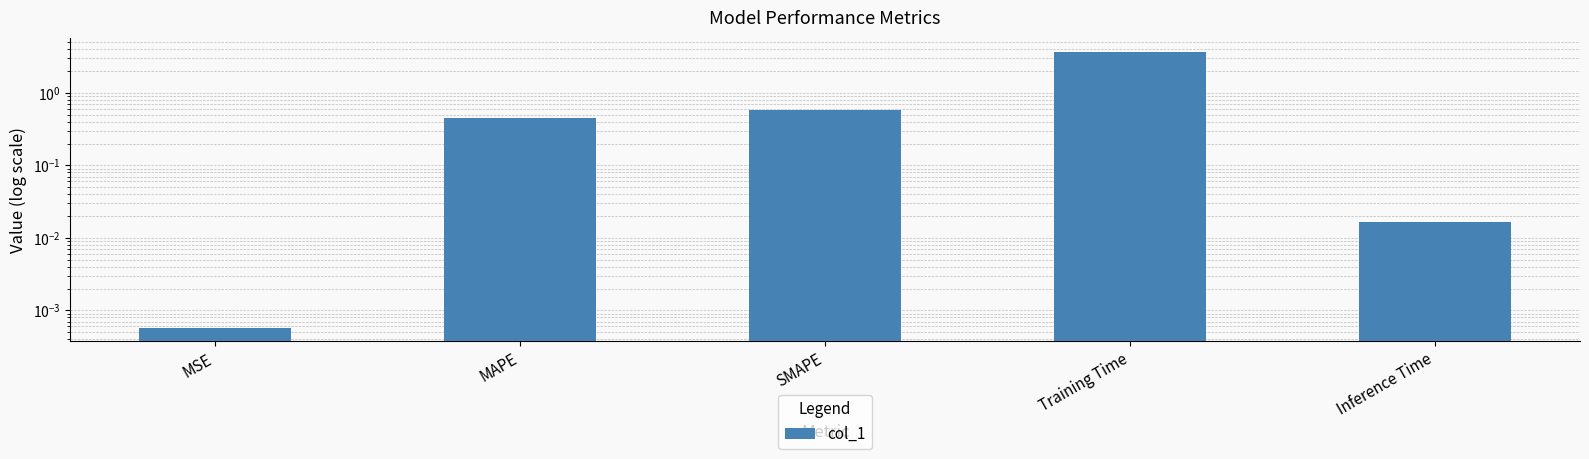

How many bars are there in total?

5